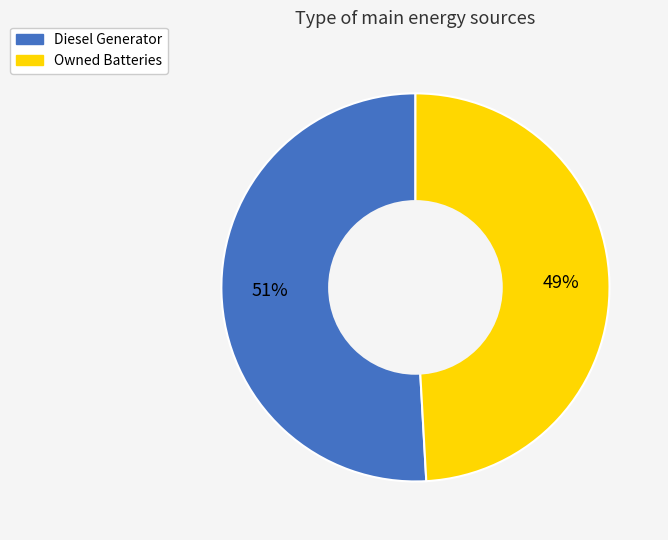

How many slices are in this pie chart?

2